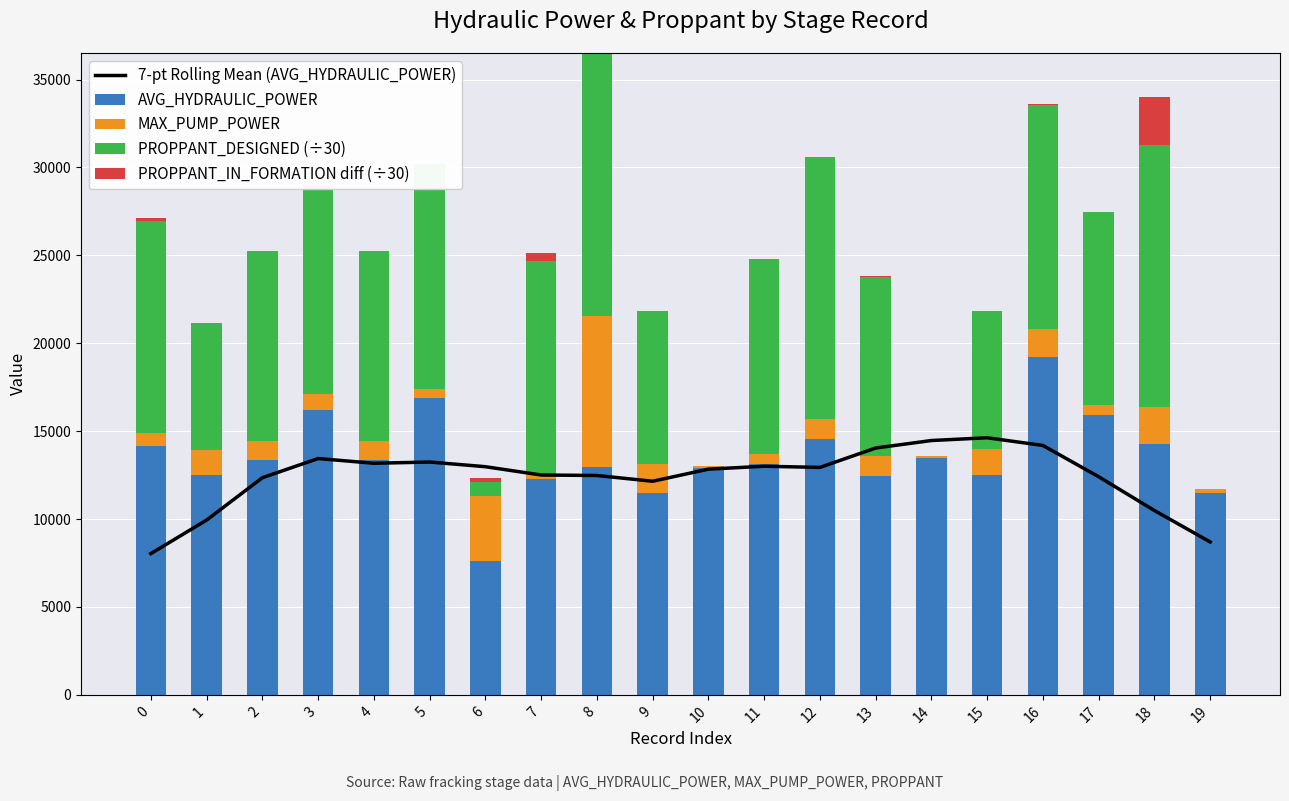

How many categories are shown in the chart?

20